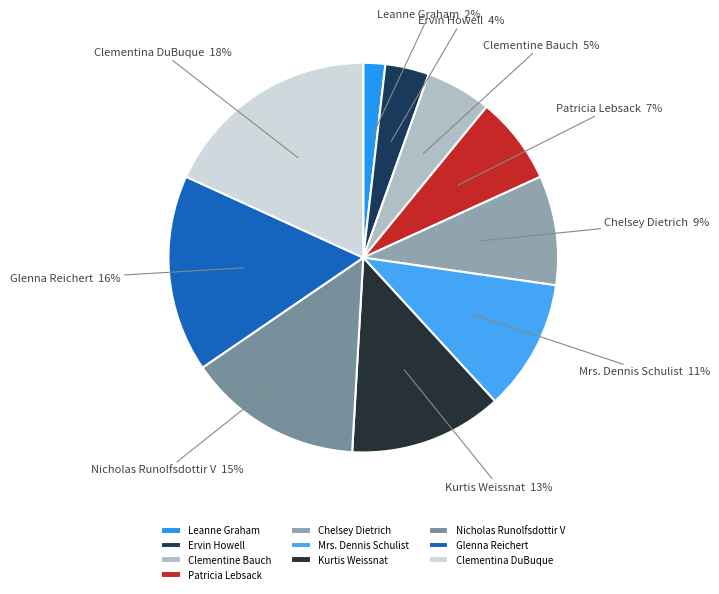

Between Patricia Lebsack and Ervin Howell, which is larger?

Patricia Lebsack